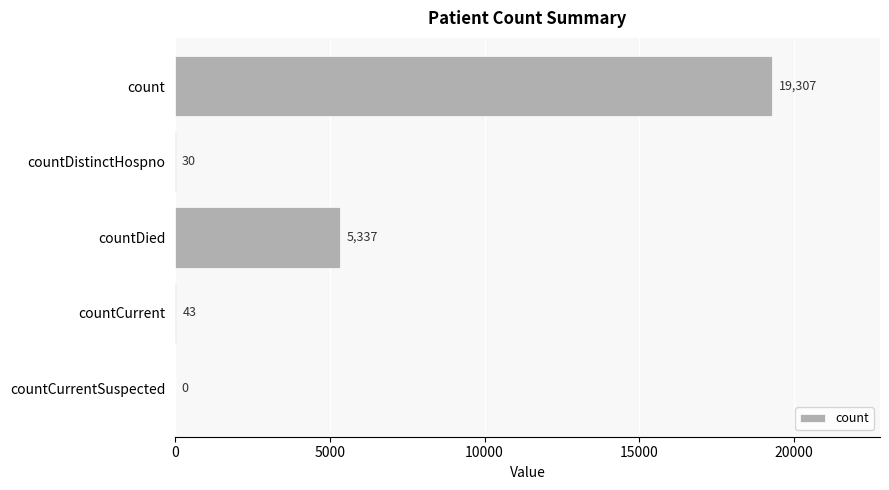

What is the approximate value at count, to the nearest 10?

19310